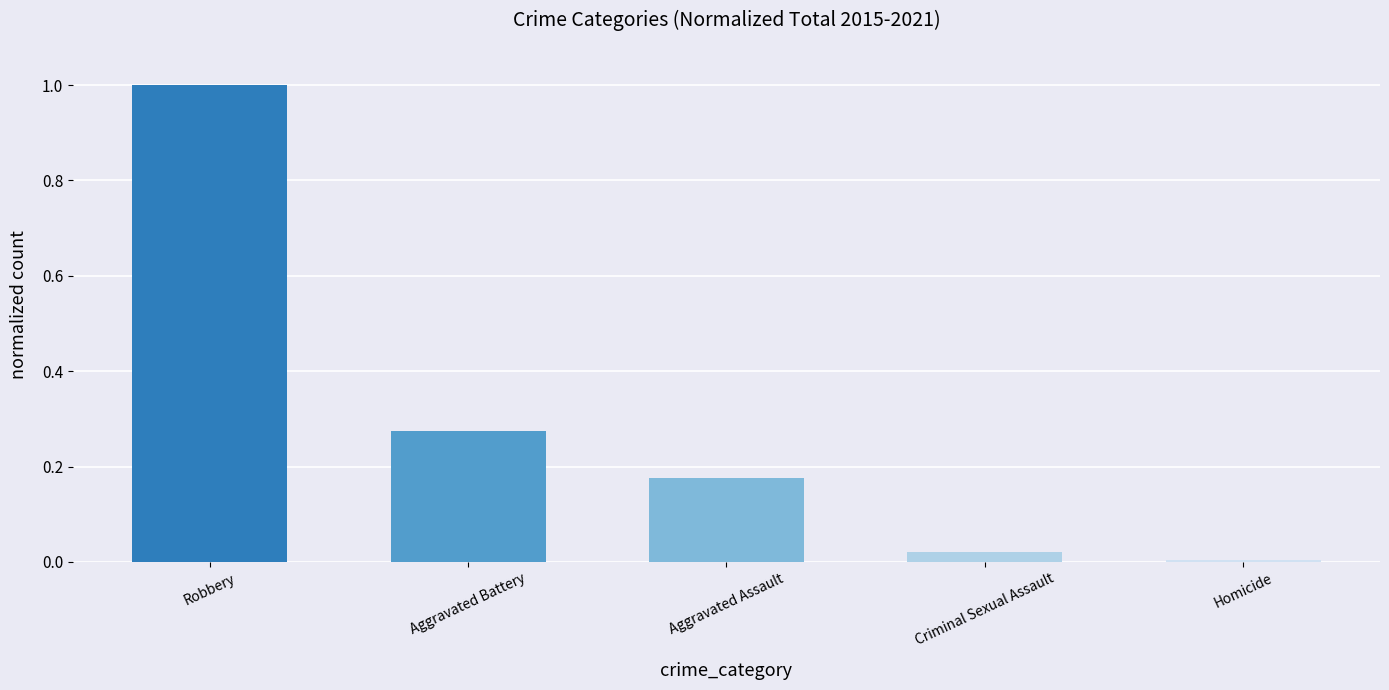

The value at Aggravated Assault is 0.1. True or false?

False